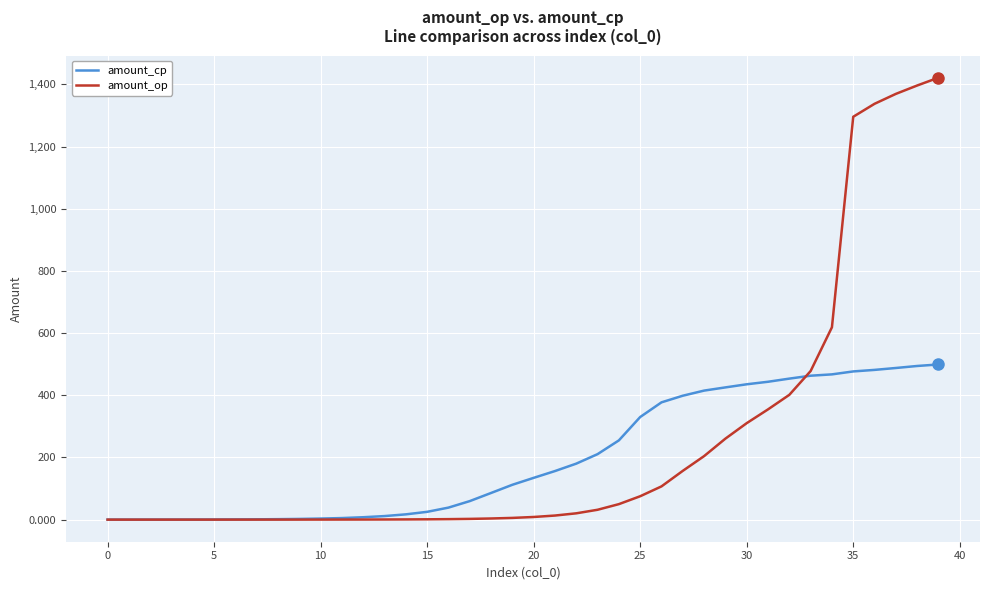

What is the highest value of the amount_op series?

1421.5